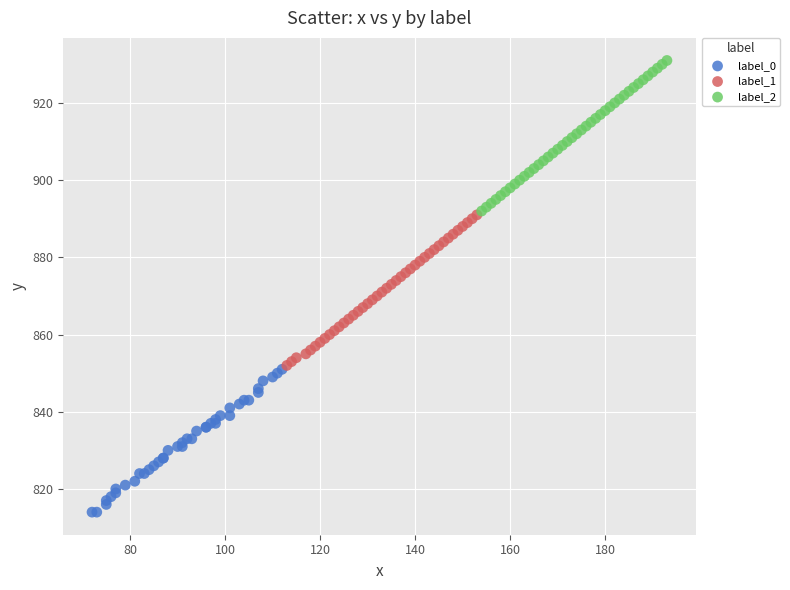

Which series reaches the minimum Y coordinate?

label_0